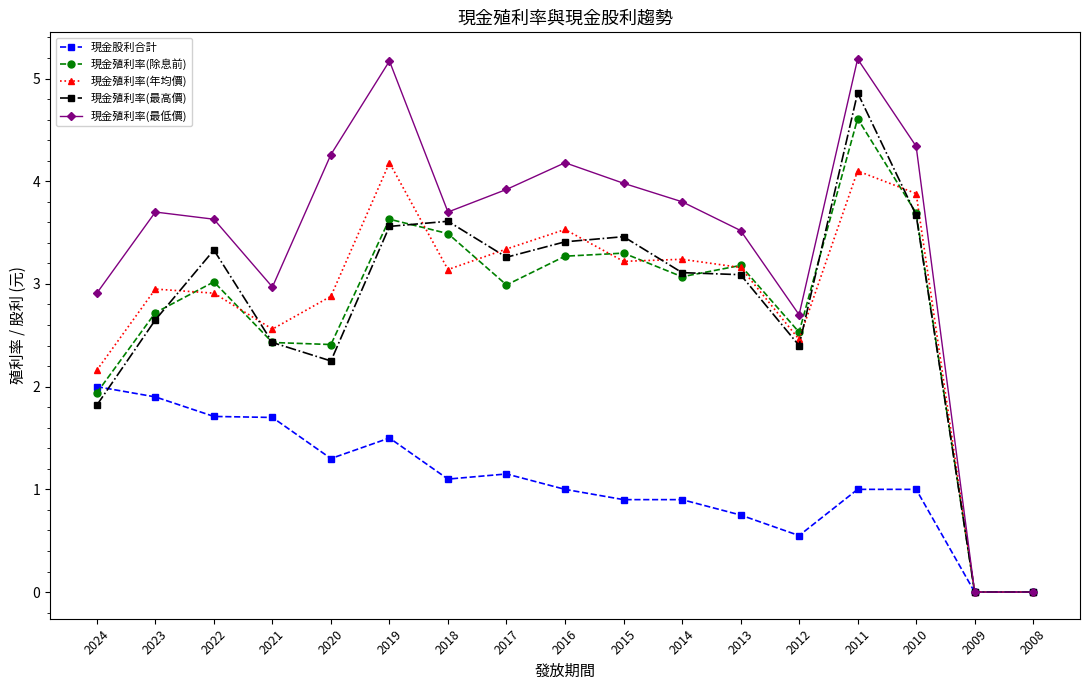

What is the value of the 現金殖利率(年均價) point at the 14th from the left?

4.1